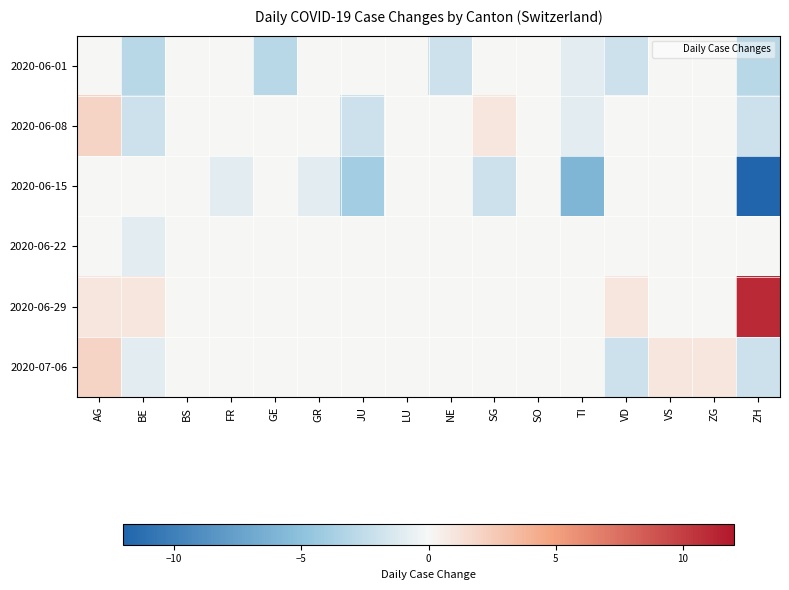

Which category has the highest value across all series?

ZH